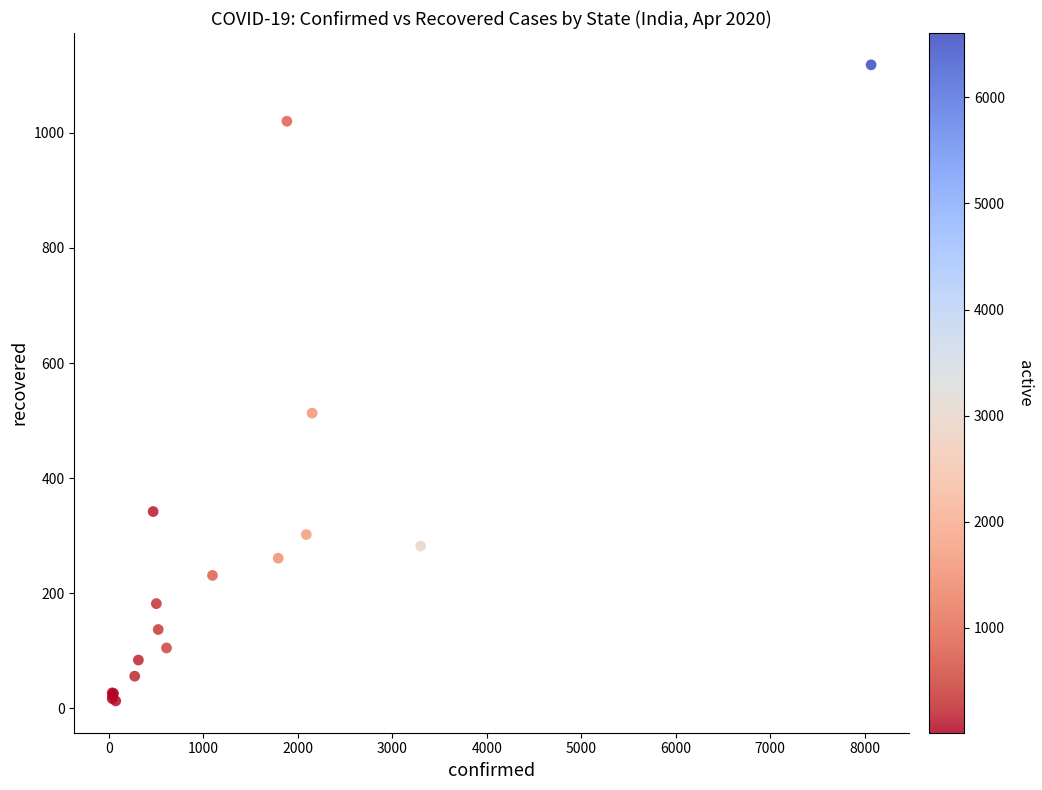

What Y value in the scatter plot is closest to 565?

513